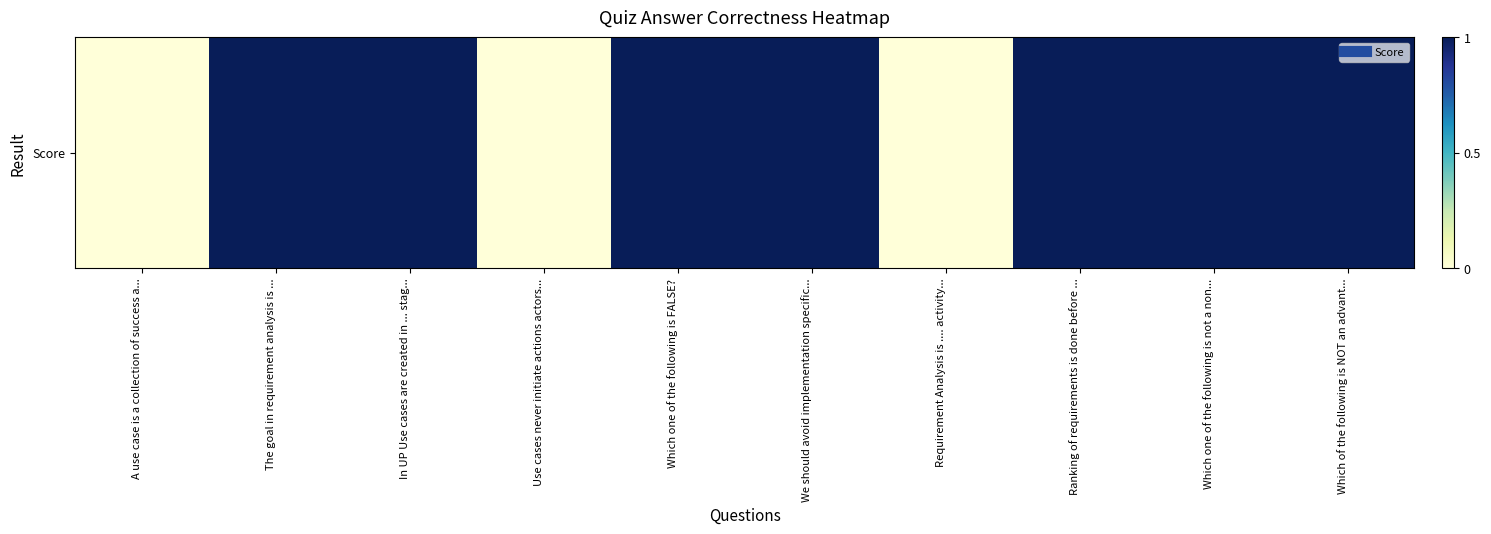

What is the greatest value displayed?

1